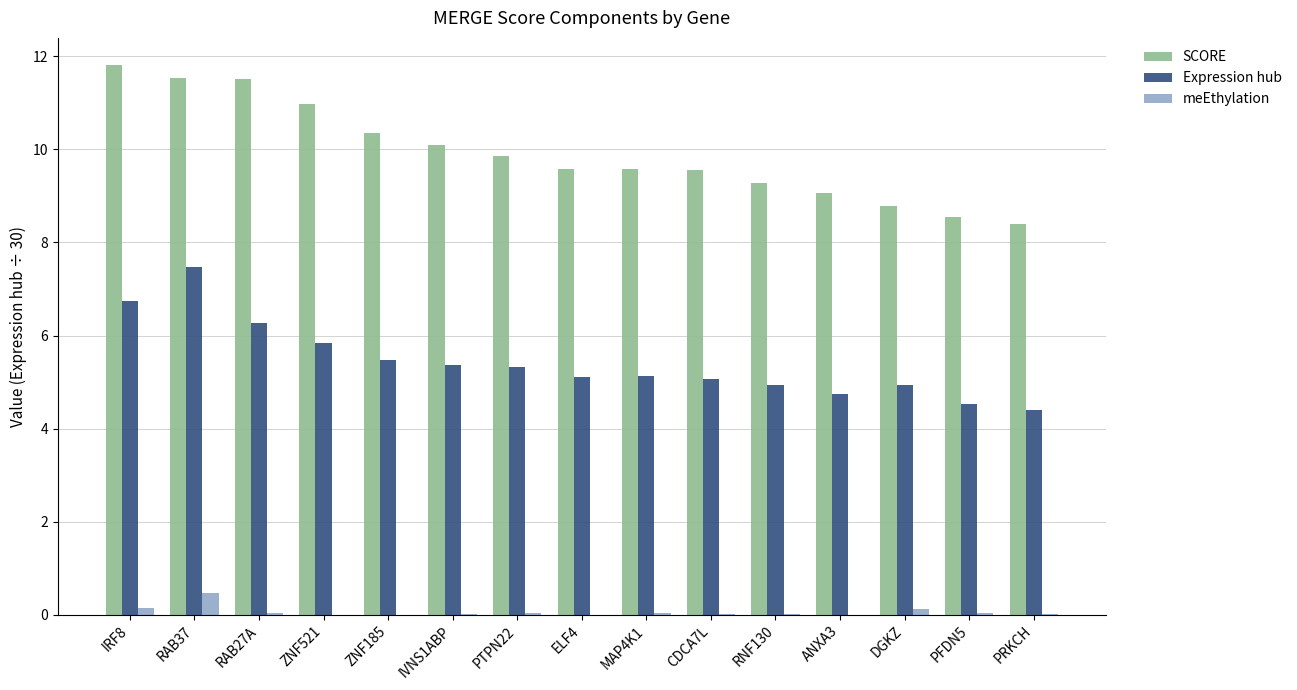

Between IRF8 and CDCA7L, which series saw the biggest shift?

SCORE